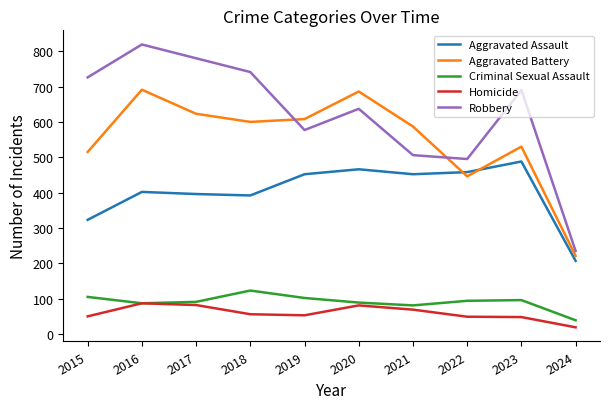

What is the sum of the Aggravated Battery values at 2023 and 2021?

1117